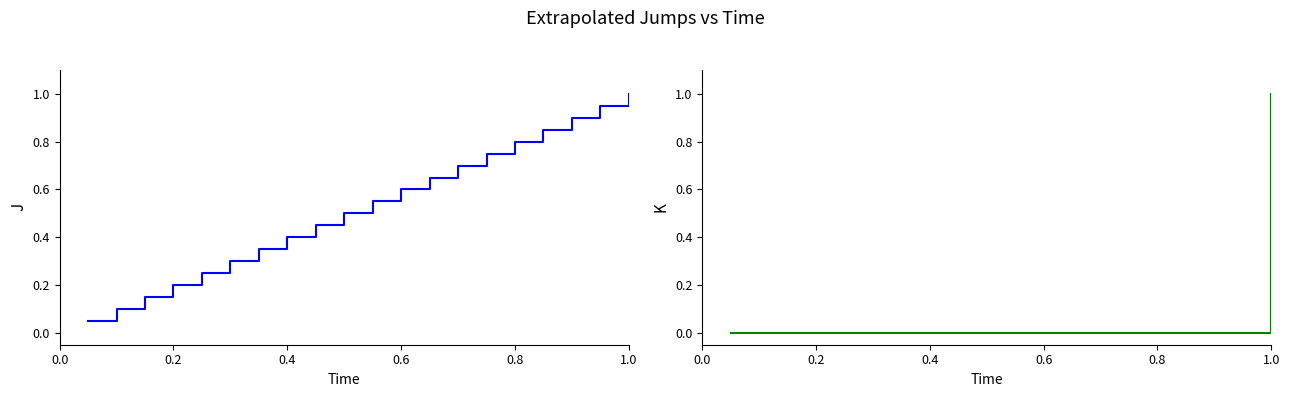

At which category is the sum across all series the highest?

1.0